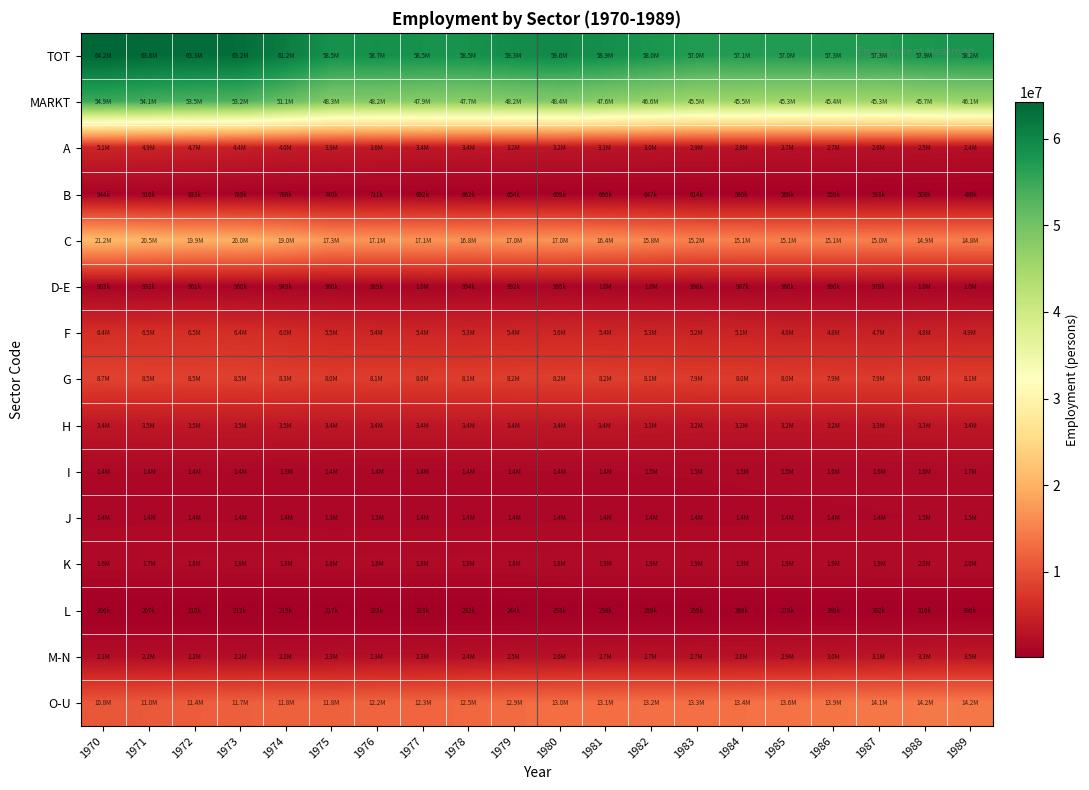

At how many categories does at least one series exceed 5810758?

20